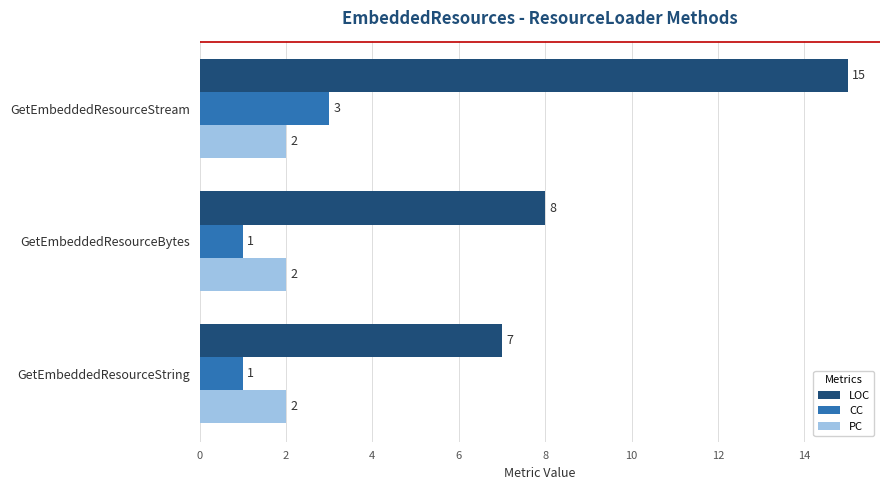

What are all the series names shown in the legend?

LOC, CC, PC